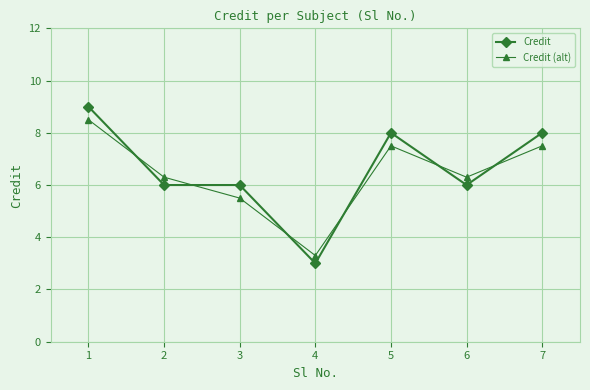

What is the value of the Credit point at the 4th from the left?

3.0